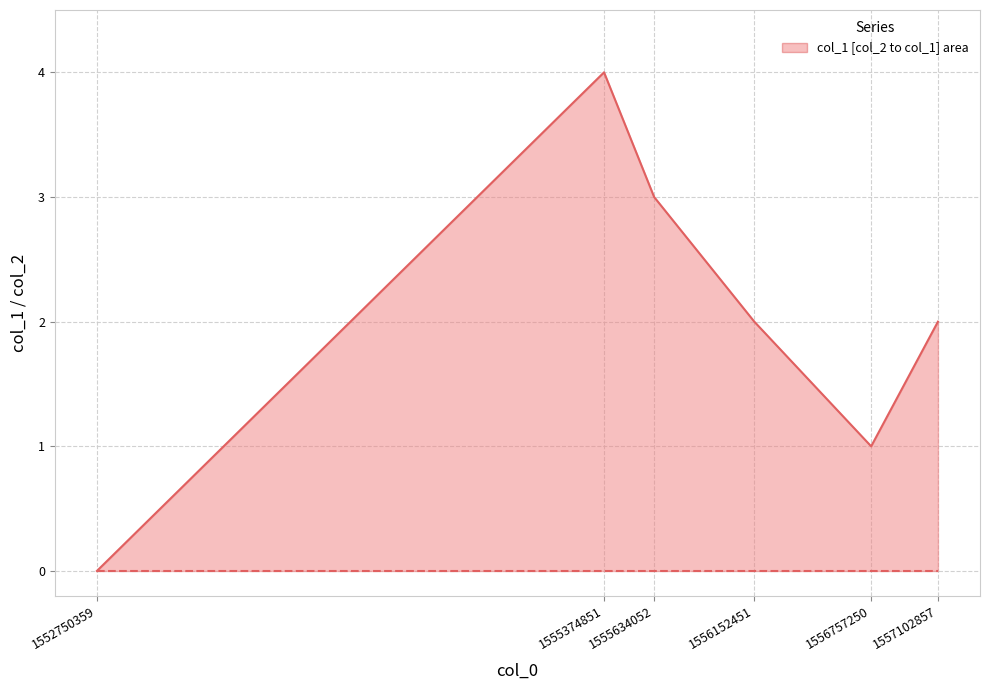

Which series has the largest range (max minus min)?

col_1